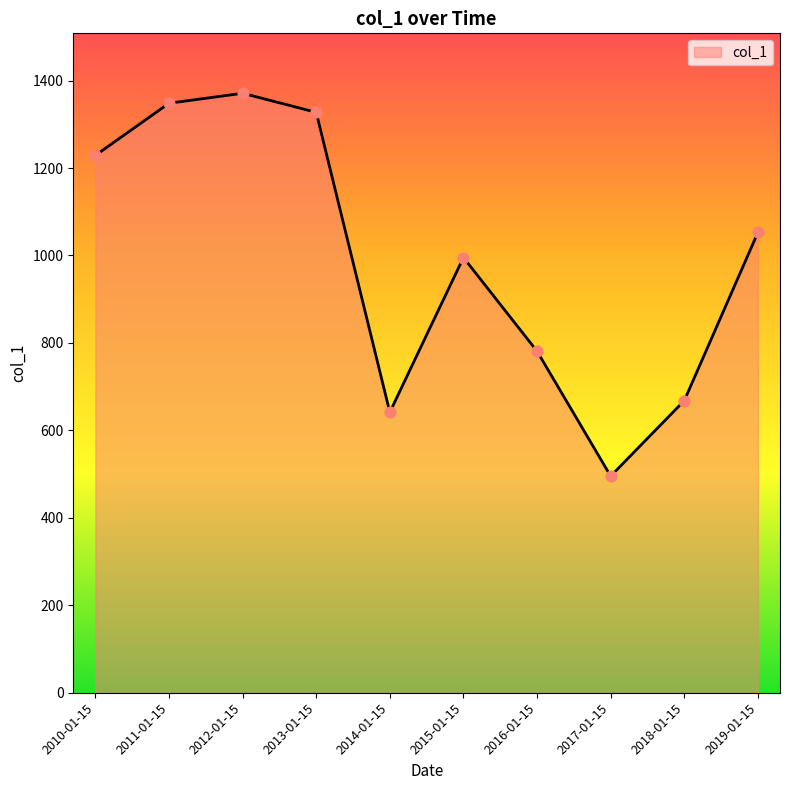

Between 2011-01-15 and 2017-01-15, which is larger?

2011-01-15